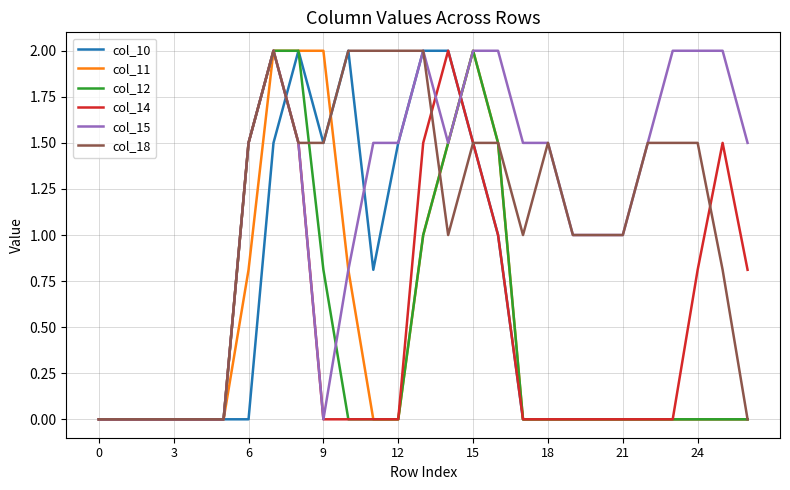

What is the greatest value displayed?

2.0